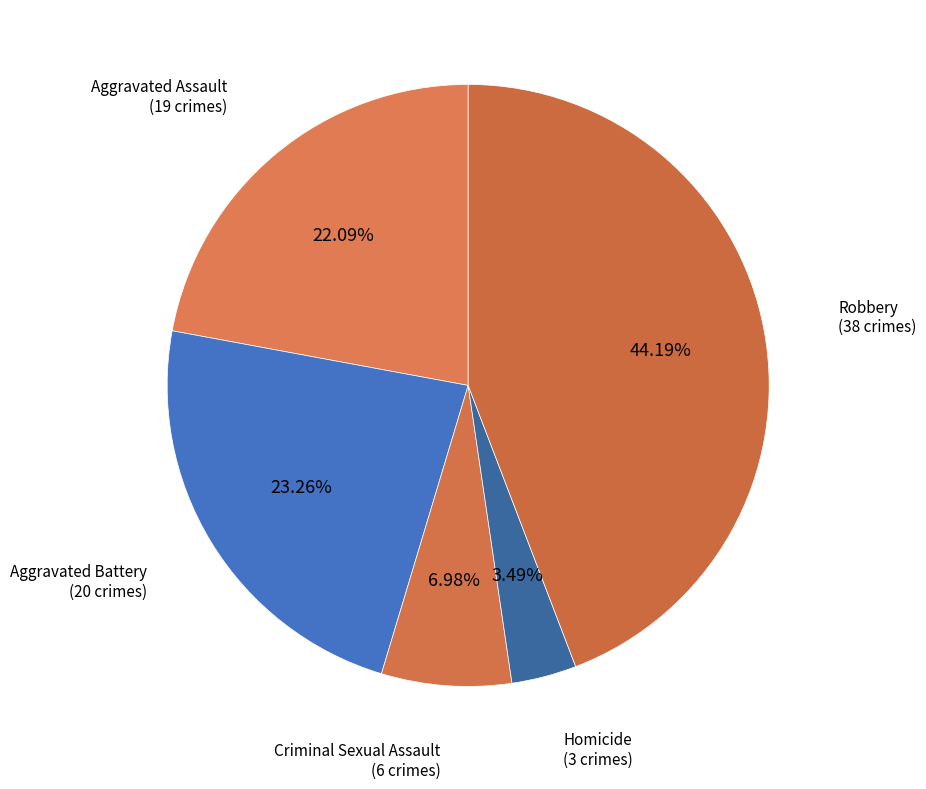

What is the total percentage of Aggravated Battery and Robbery?

67.4%